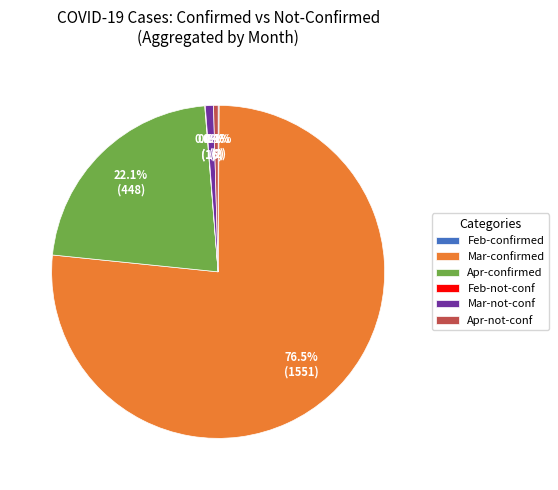

Which category has the biggest portion of the pie?

Mar-confirmed